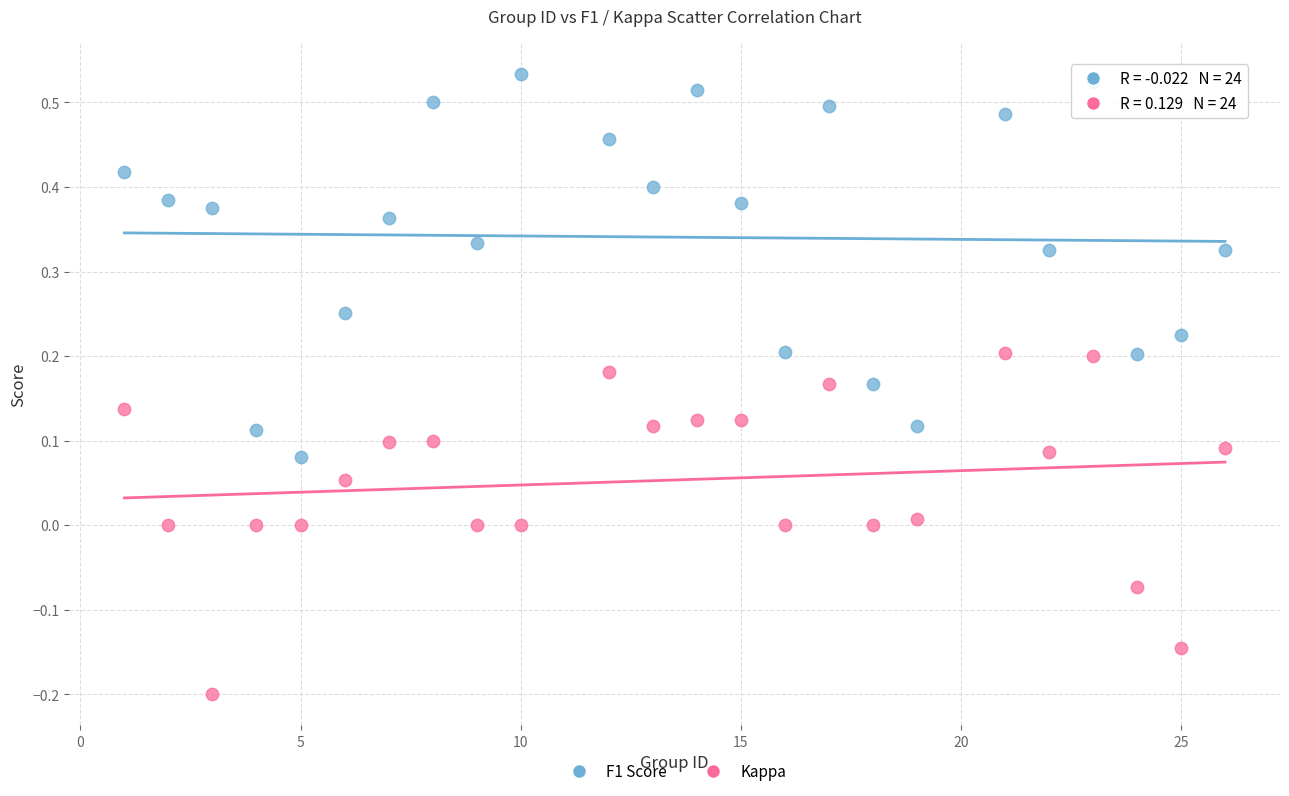

Which series reaches the minimum Y coordinate?

Kappa